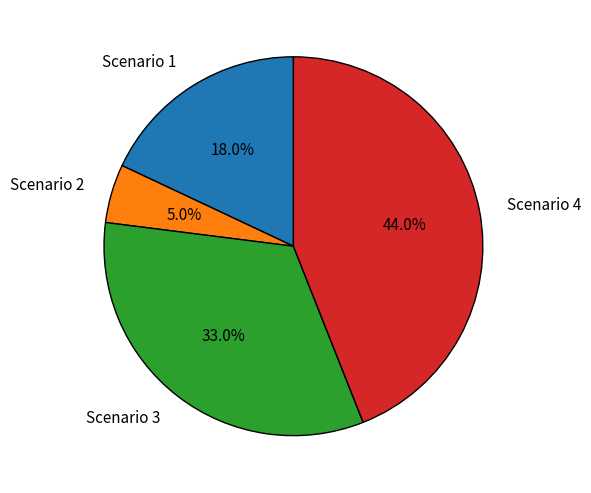

Between Scenario 4 and Scenario 1, which is larger?

Scenario 4